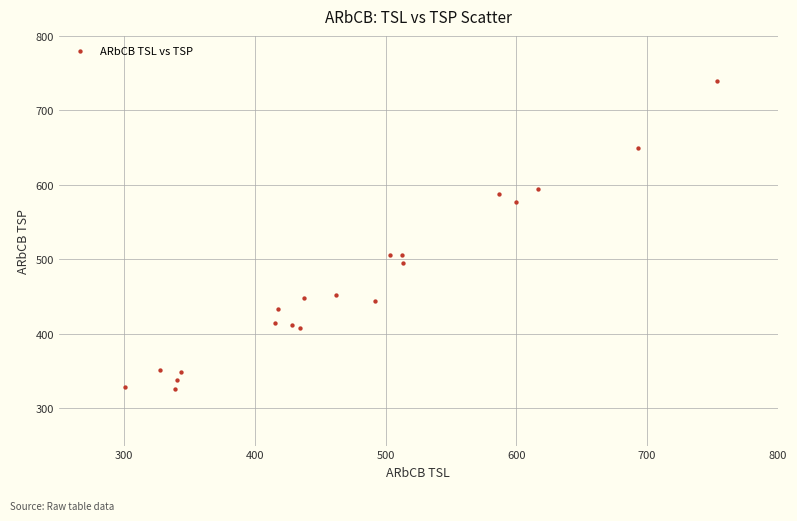

What is the range of X values (max minus min)?

452.8